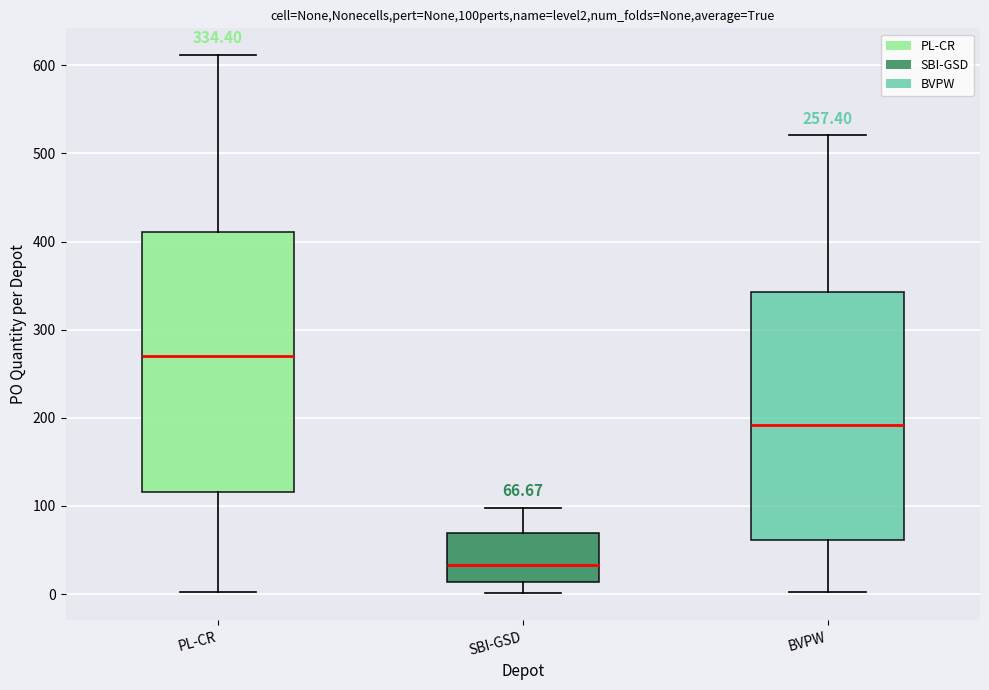

Comparing the boxes themselves (not the whiskers), which one is the tallest?

PL-CR